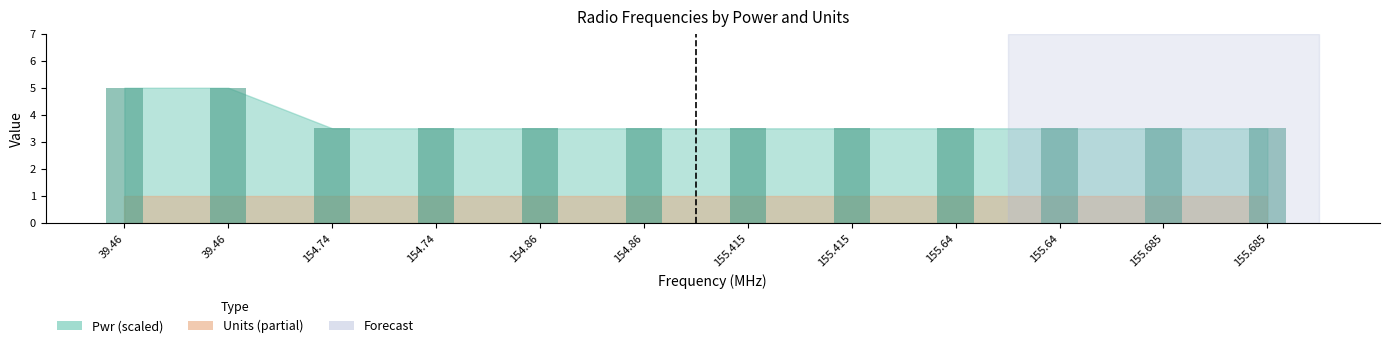

The value at 155.415 is 3.5. True or false?

True